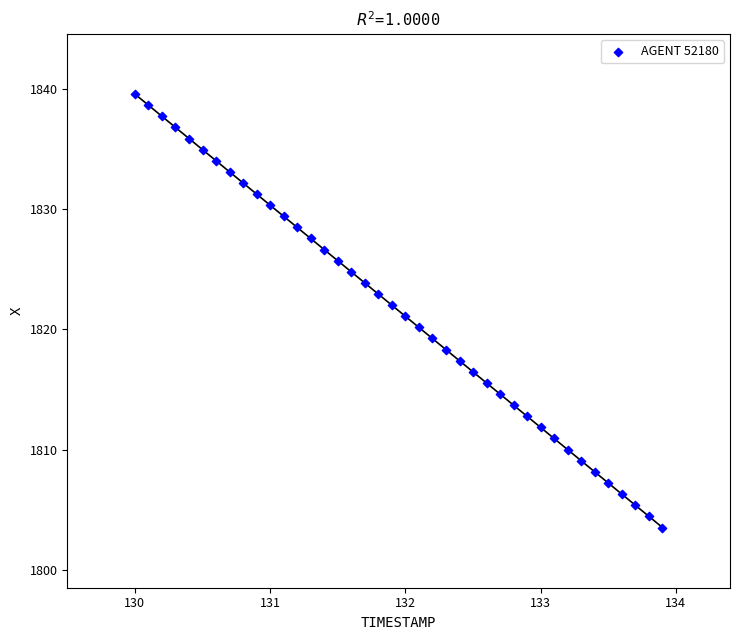

What is the range of Y values (max minus min)?

36.0